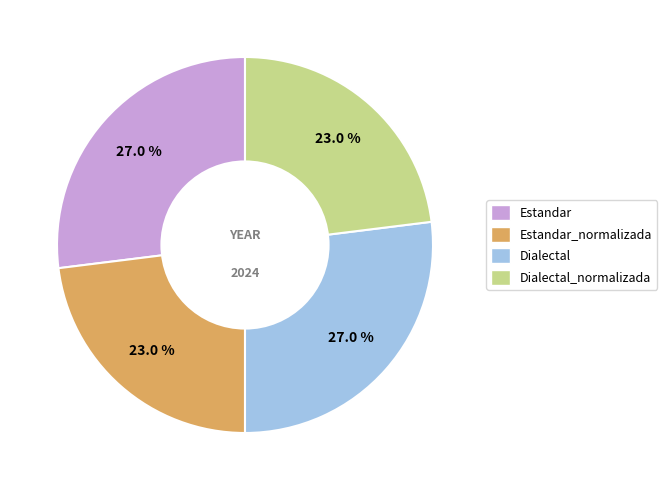

Does any single category account for the majority?

No